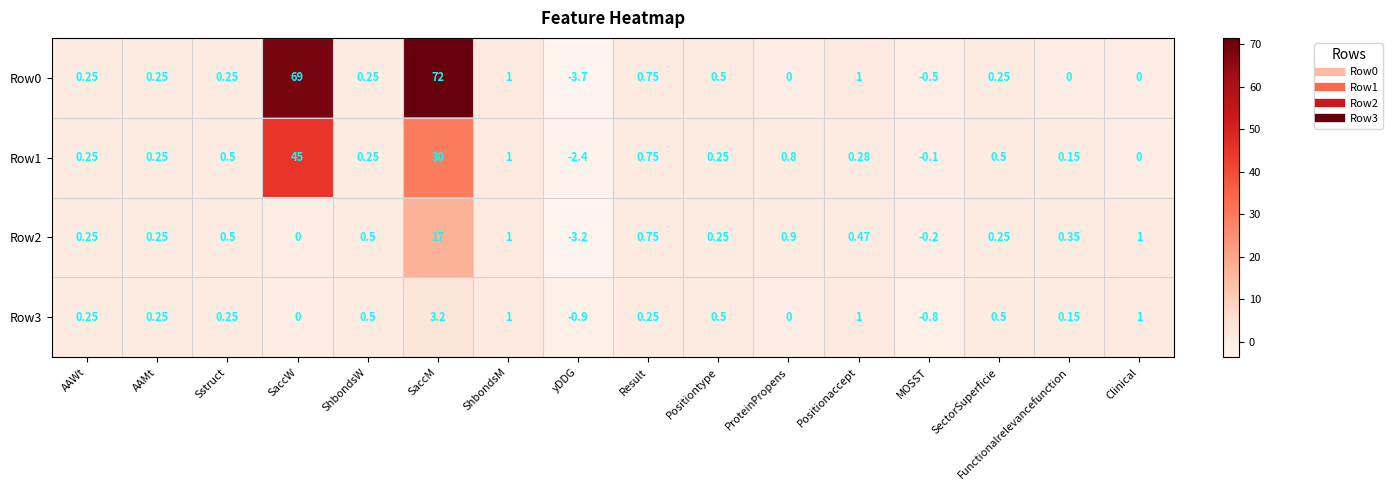

At which label does Row2 reach its minimum?

yDDG